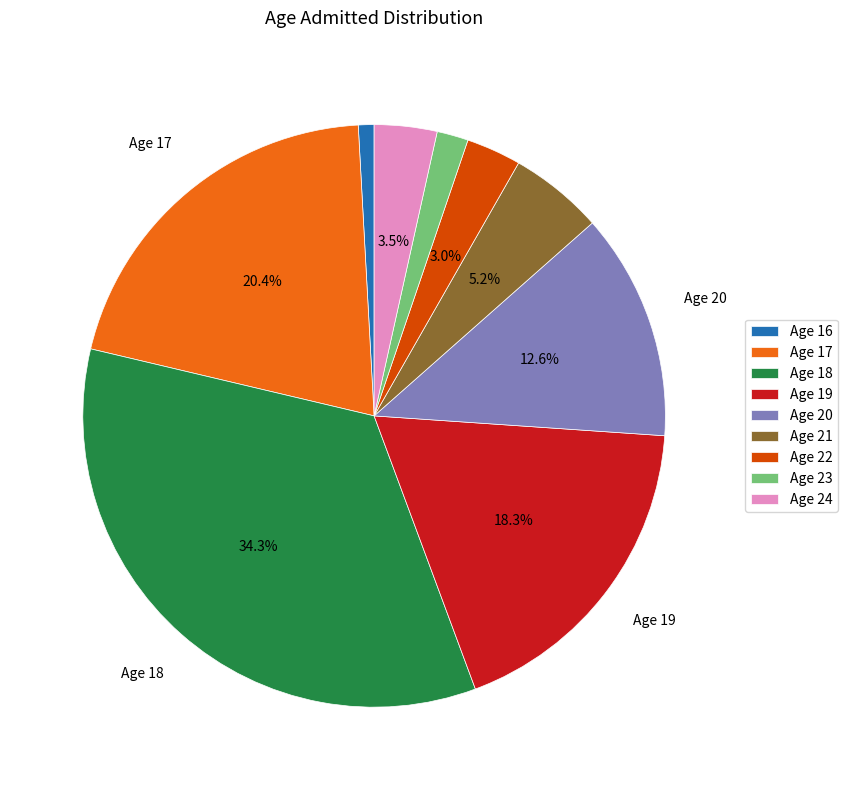

Is there any slice that represents more than half of the pie?

No